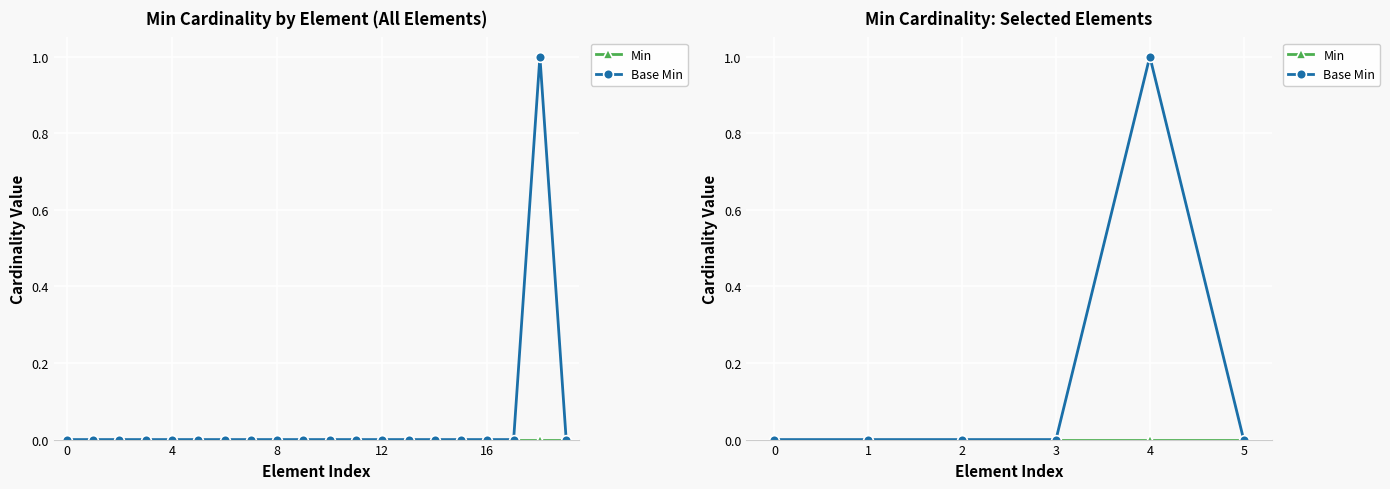

What is the label of the 6th point from the left?

5